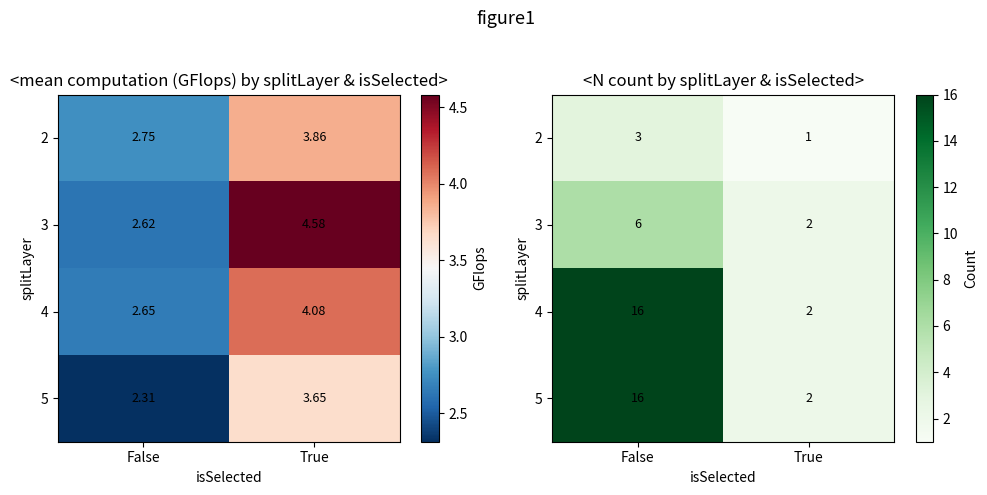

How many series are shown in this chart?

4